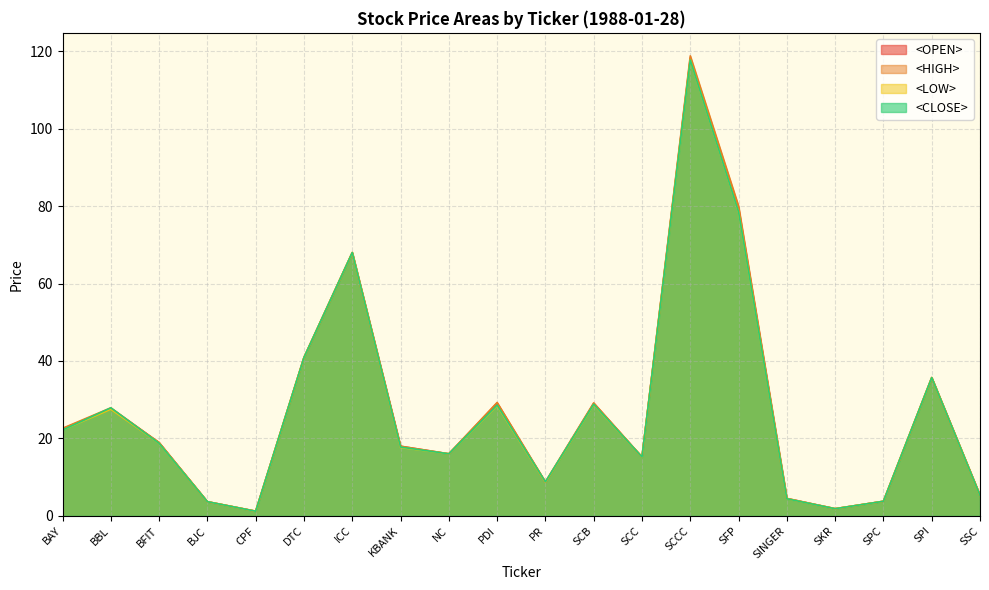

What is the approximate value of <OPEN> at CPF?

1.2